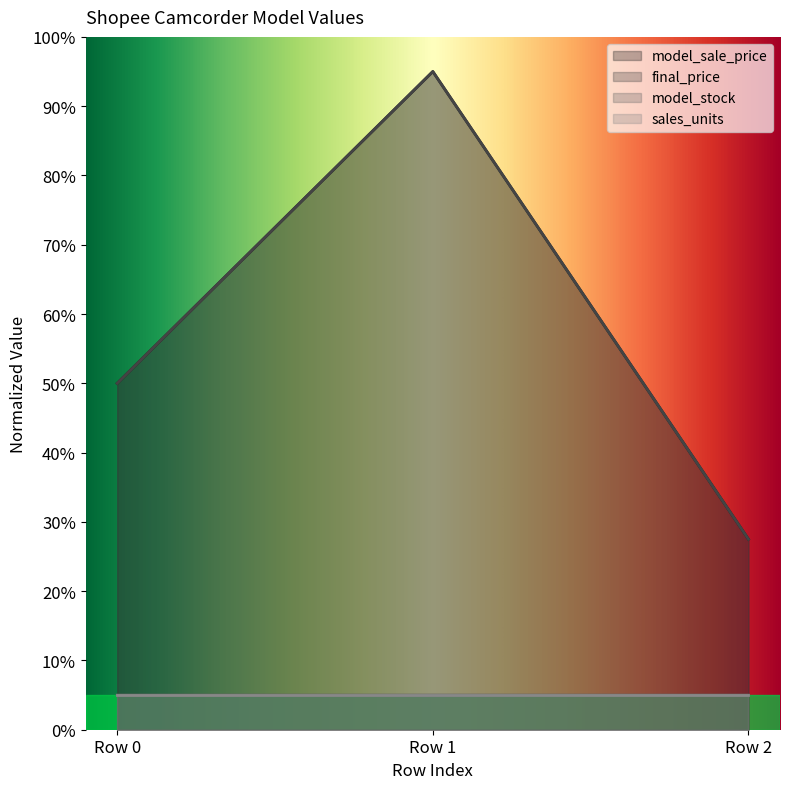

How many distinct data groups are displayed?

4